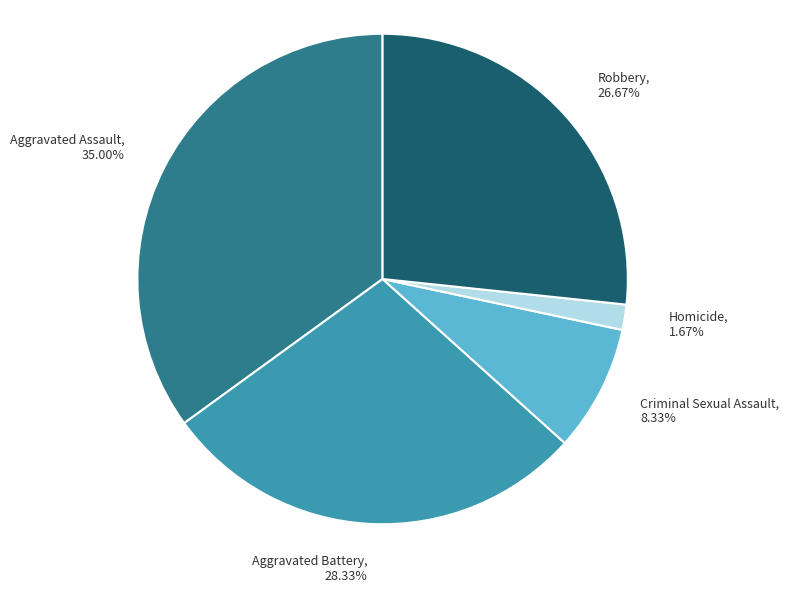

Rank the categories by value from highest to lowest.

Aggravated Assault, Aggravated Battery, Robbery, Criminal Sexual Assault, Homicide